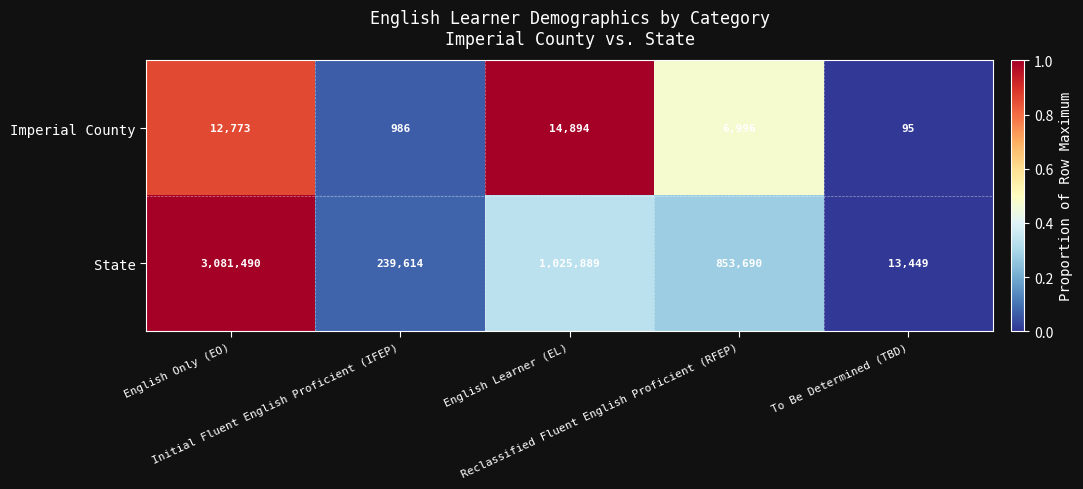

What is the difference between the second highest and minimum values in the Imperial County series?

12678